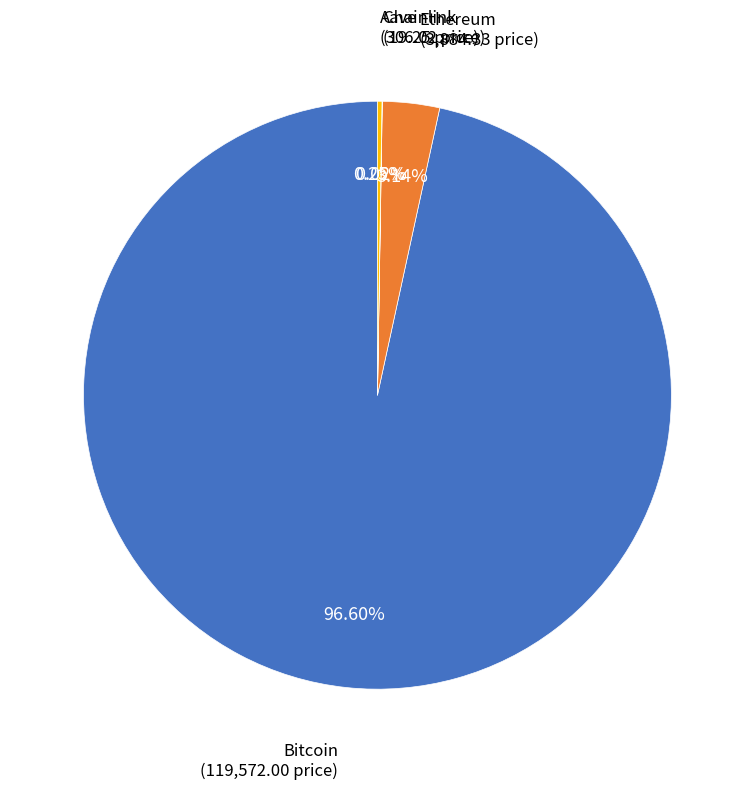

Is there a majority slice in this chart?

Yes